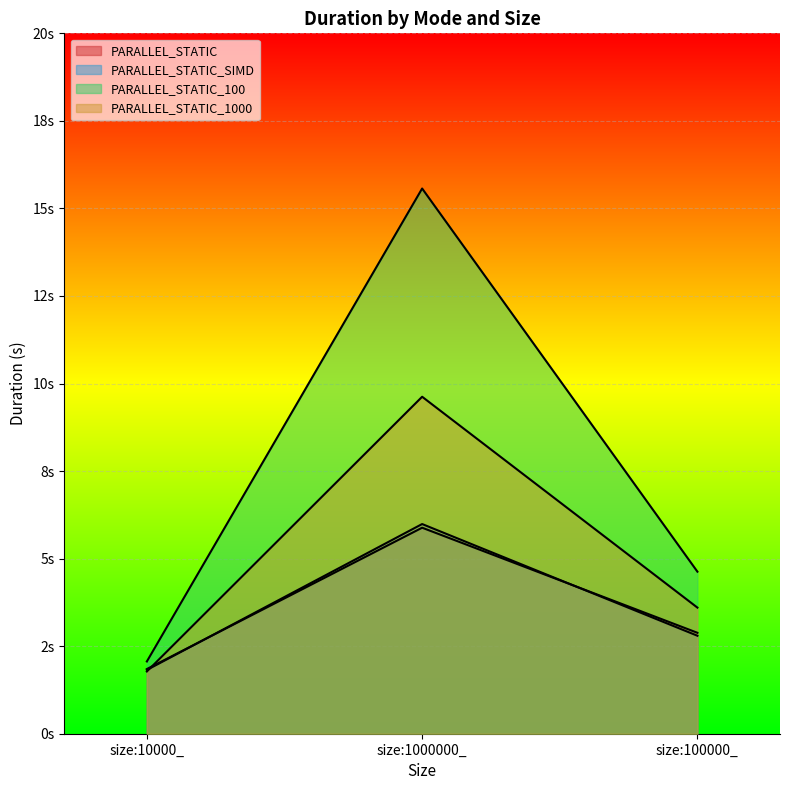

How many series are shown in this chart?

4